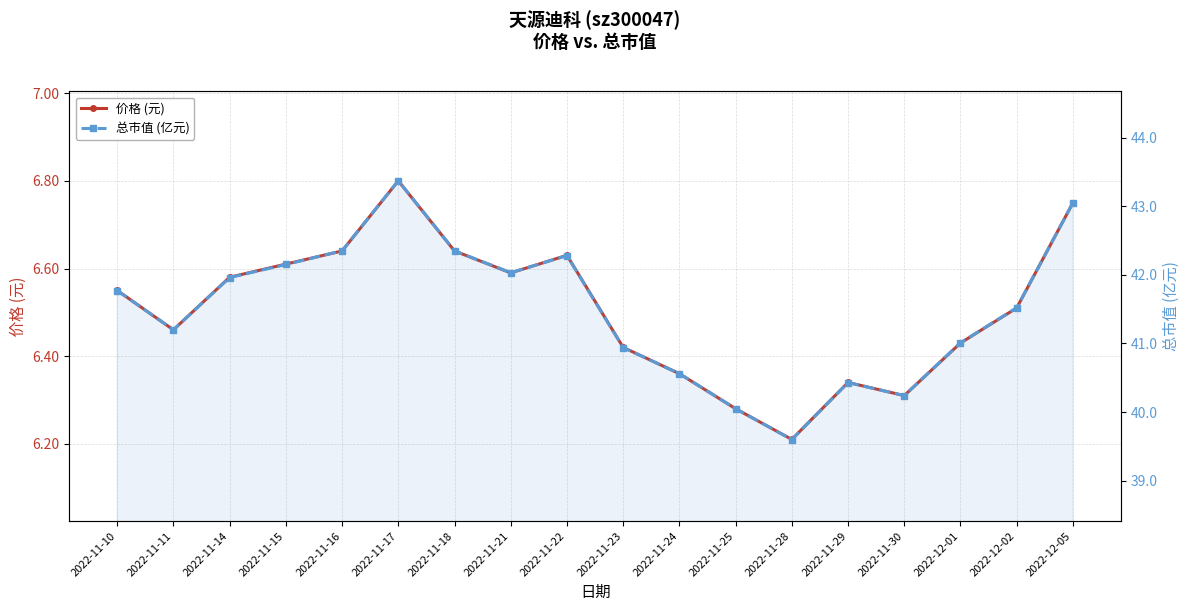

Is the value of 总市值 (亿元) at 2022-11-24 greater than the value of 价格 (元) at 2022-12-01?

Yes